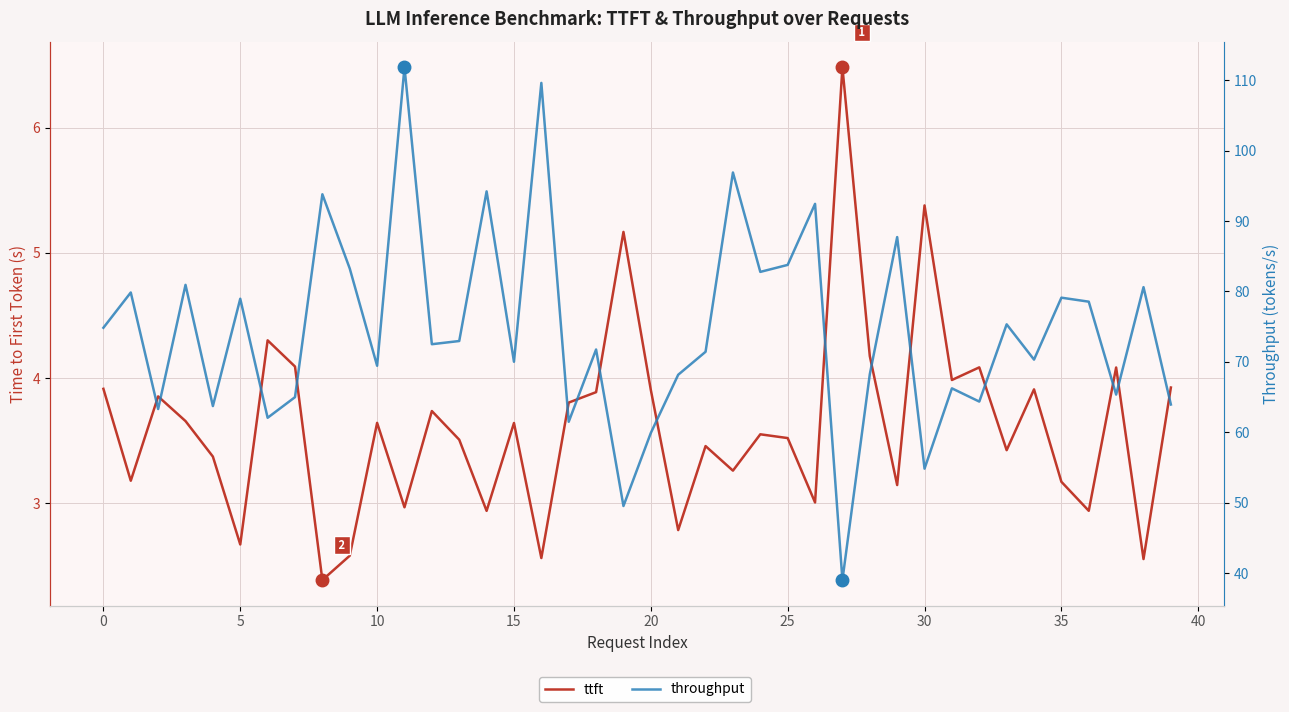

Reading left to right, extract all data points from this chart.

ttft: 3.9	3.2	3.9	3.7	3.4	2.7	4.3	4.1	2.4	2.6	3.6	3.0	3.7	3.5	2.9	3.6	2.6	3.8	3.9	5.2	3.9	2.8	3.5	3.3	3.6	3.5	3.0	6.5	4.2	3.1	5.4	4.0	4.1	3.4	3.9	3.2	2.9	4.1	2.6	3.9
throughput: 74.8	79.9	63.3	80.9	63.7	79.0	62.1	65.0	93.8	83.3	69.5	111.8	72.5	73.0	94.2	70.0	109.6	61.5	71.8	49.5	59.9	68.2	71.4	96.9	82.8	83.8	92.4	39.0	68.2	87.7	54.8	66.2	64.4	75.3	70.3	79.1	78.6	65.4	80.6	63.9